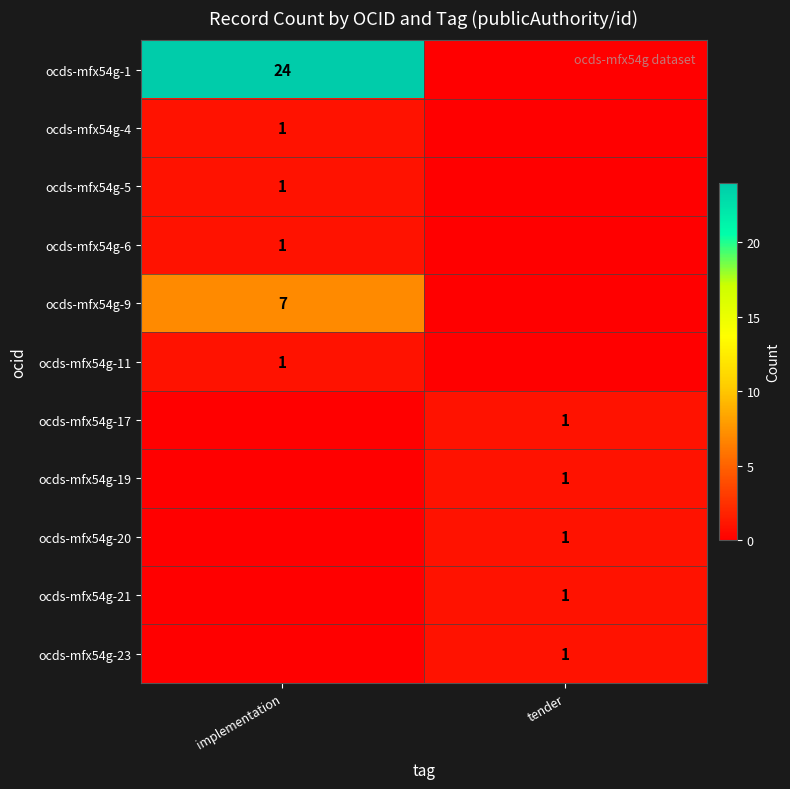

The ocds-mfx54g-5 series shows 1 at implementation. True or false?

True